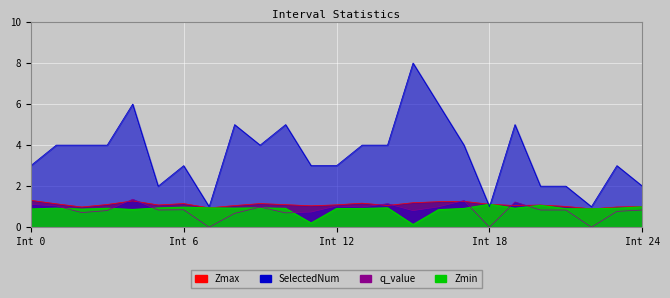

True or false: Zmin and Zmax intersect in this chart.

False